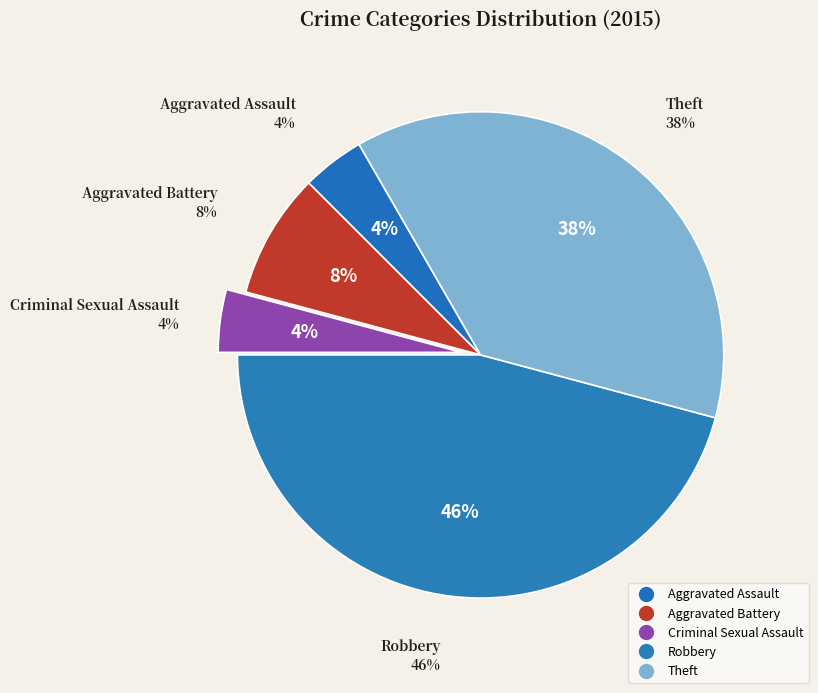

What is the ratio of the value at Criminal Sexual Assault to the value at Theft?

0.1